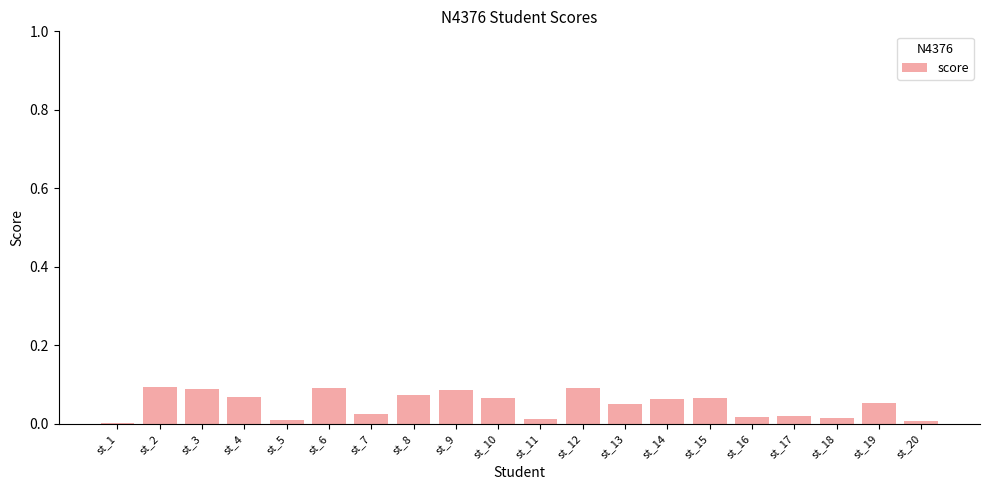

What is the change in value from st_1 to st_6?

+0.1